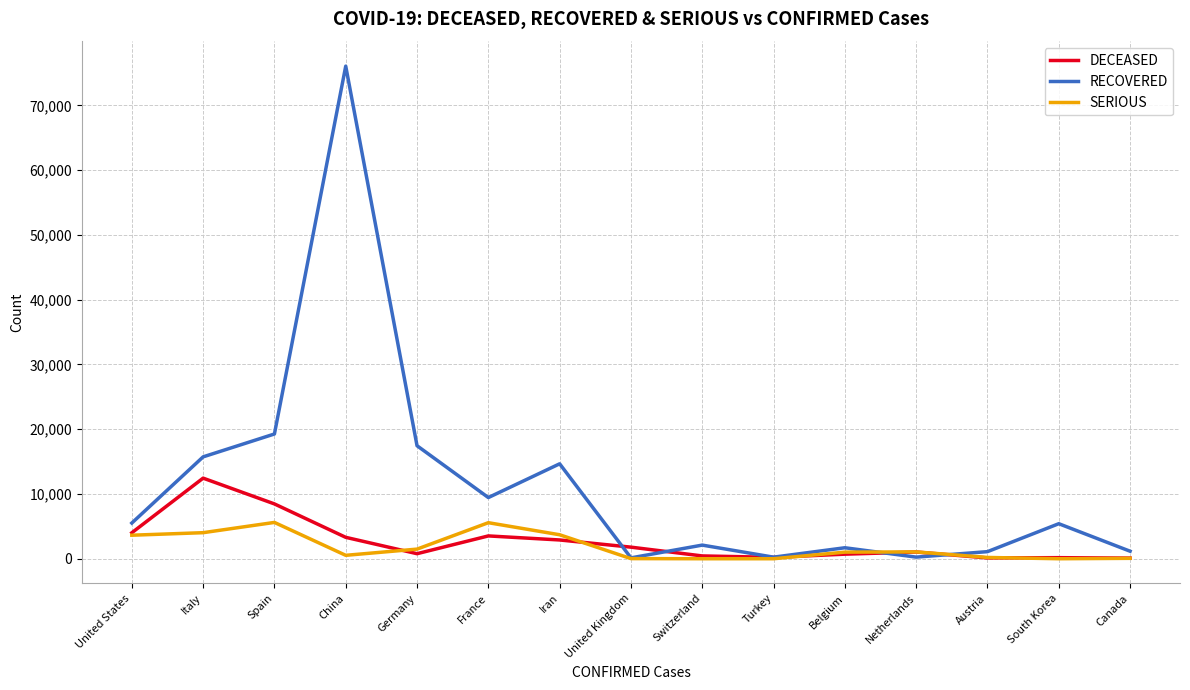

Is it true that RECOVERED equals 21823 at Iran?

False